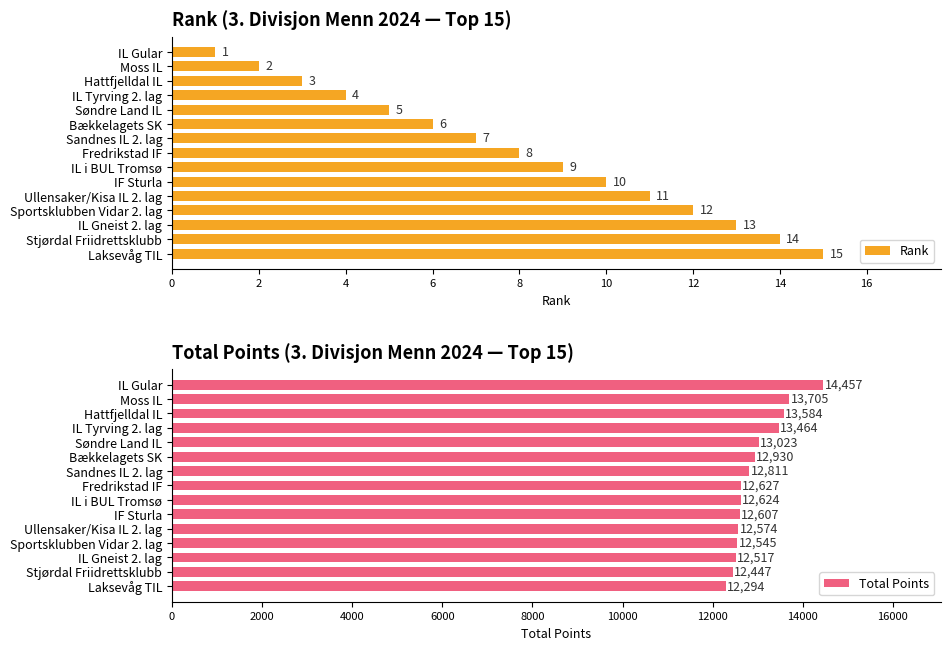

What is the sum of the Rank values at IL Gular and Søndre Land IL?

6